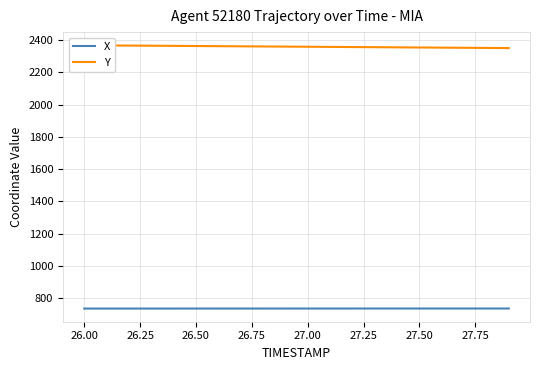

What is the difference between the maximum and minimum values in the Y series?

17.4